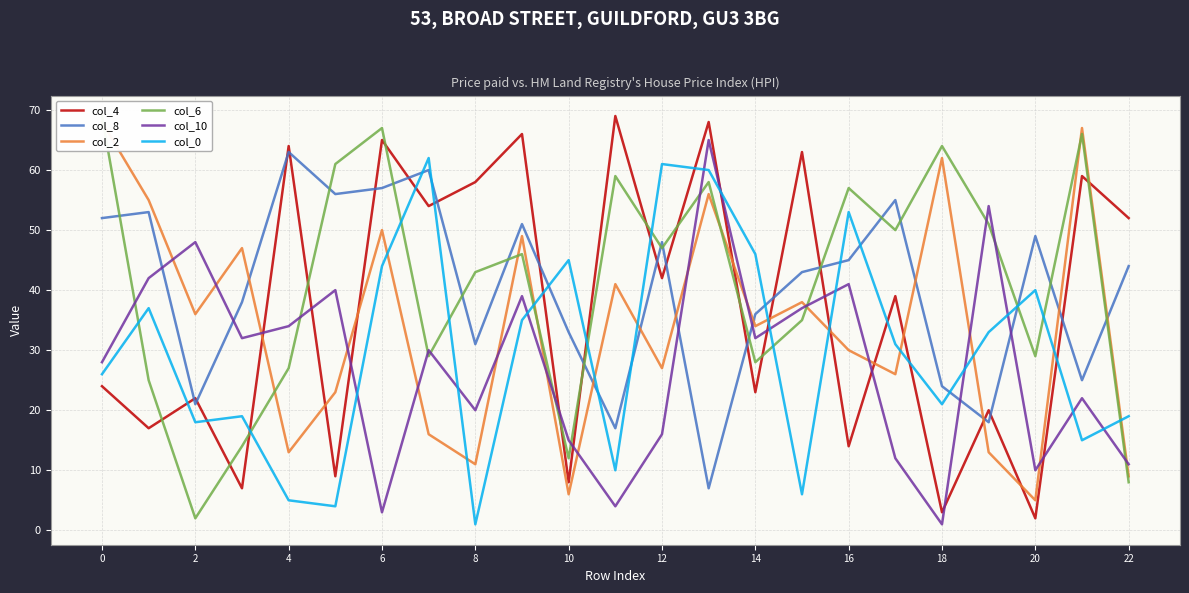

Does the chart have visible grid lines?

Yes